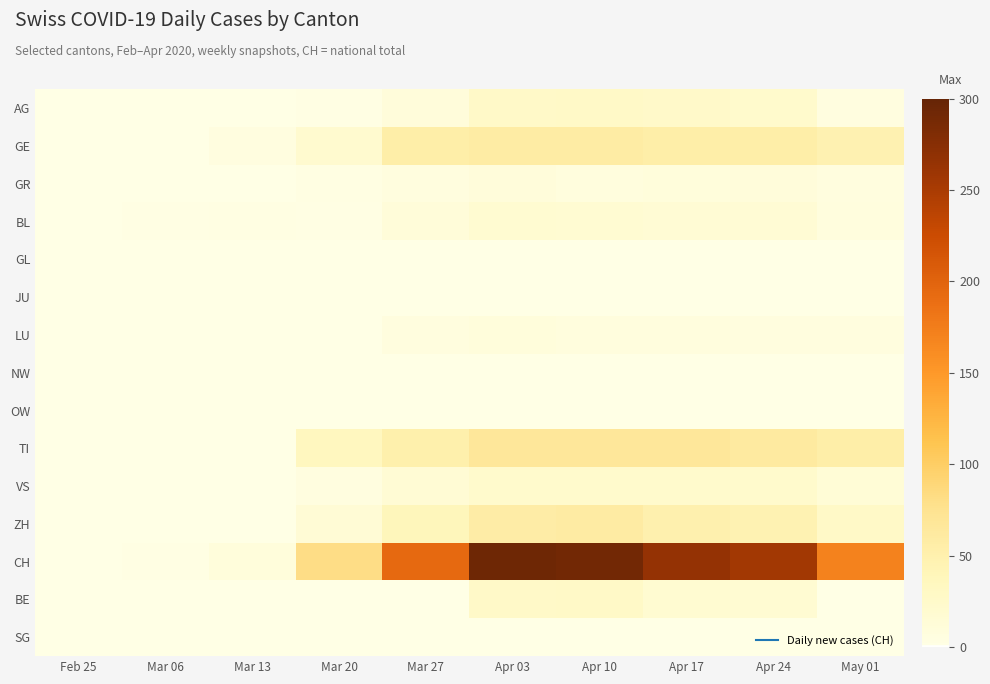

Between Feb 25 and Apr 03, which series saw the biggest shift?

CH